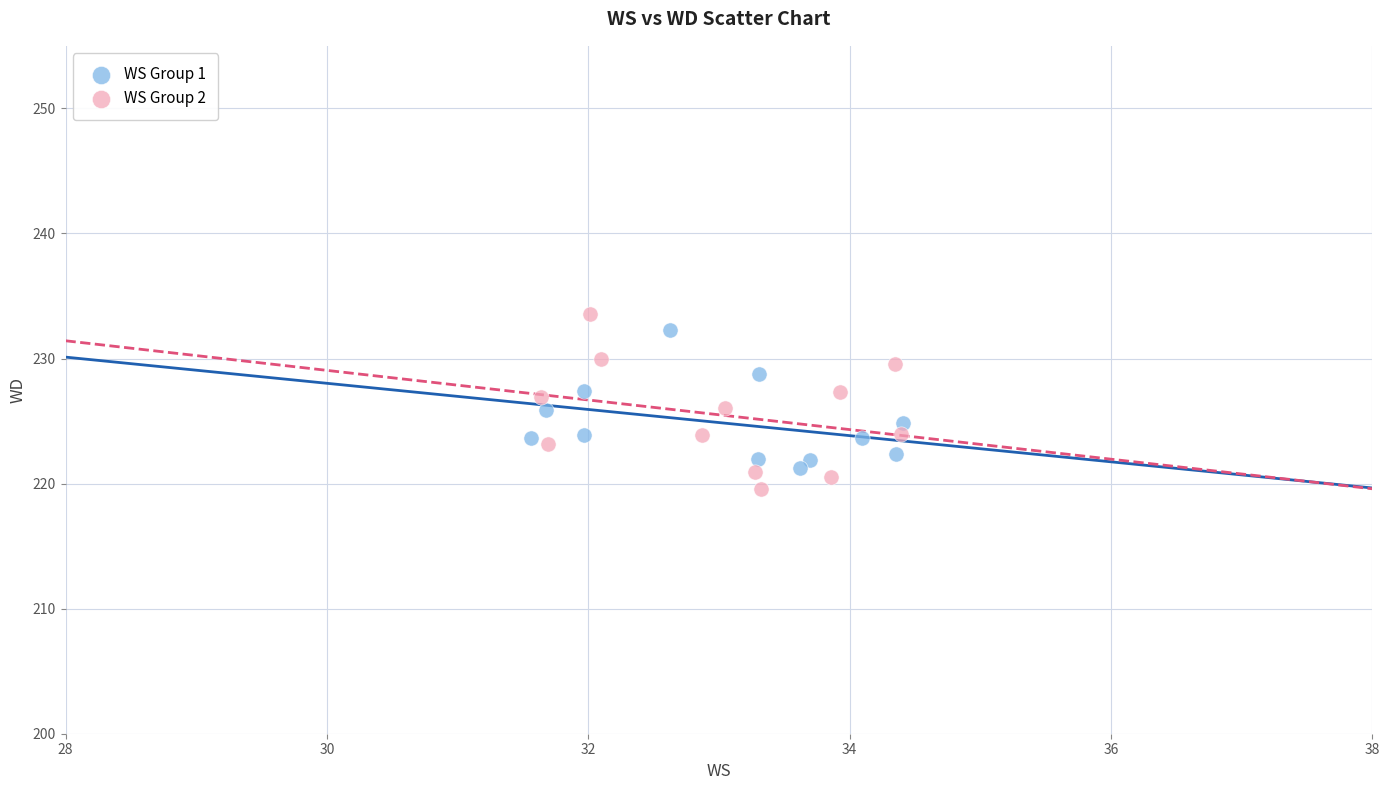

What are all the series names shown in the legend?

WS Group 1, WS Group 2